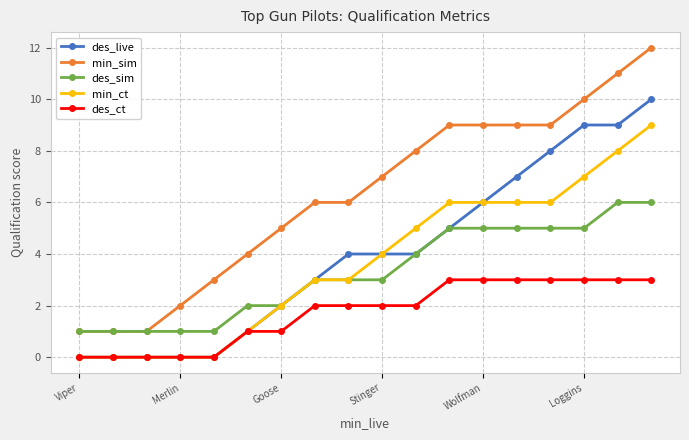

What is the value of the min_sim point at the 18th from the left?

12